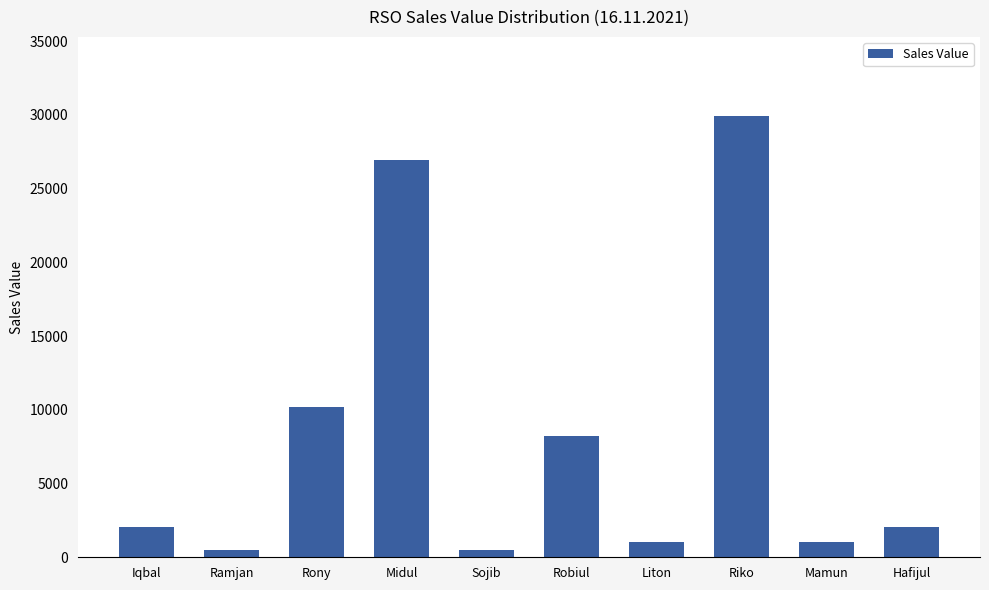

What is the difference between the maximum and minimum values?

29386